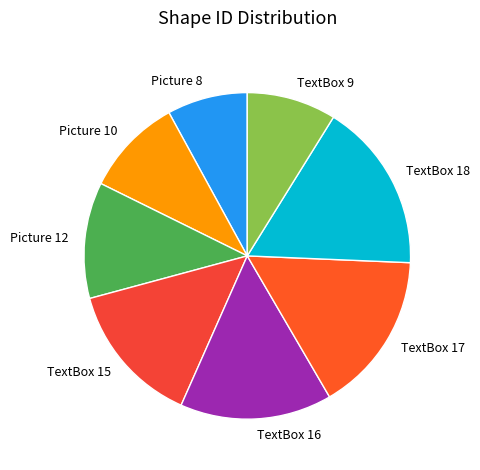

Combined, do TextBox 16 and Picture 8 account for over 50%?

No